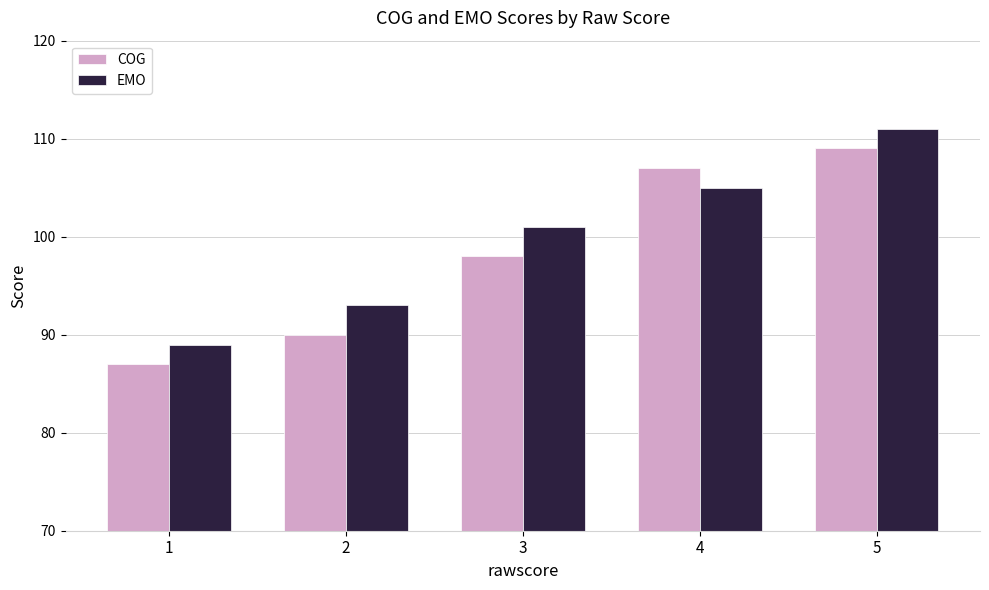

What is the value of the COG bar at the 4th from the left?

107